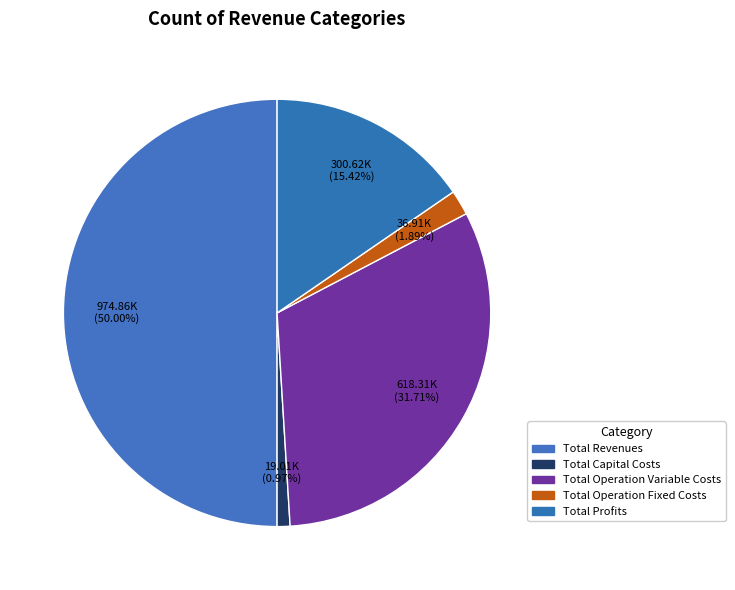

How many slices are in this pie chart?

5